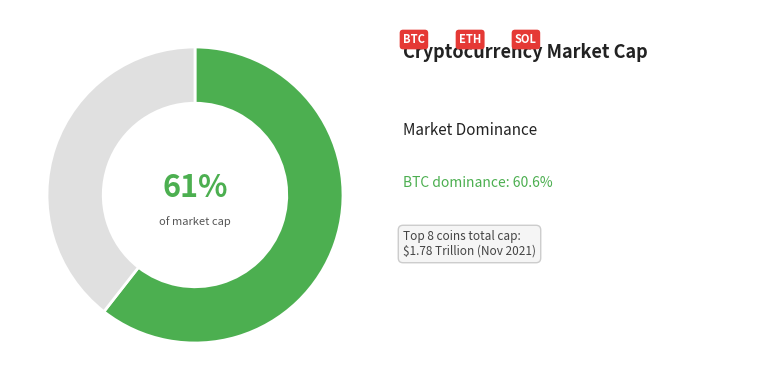

To the nearest percent, what is the average slice percentage?

50%